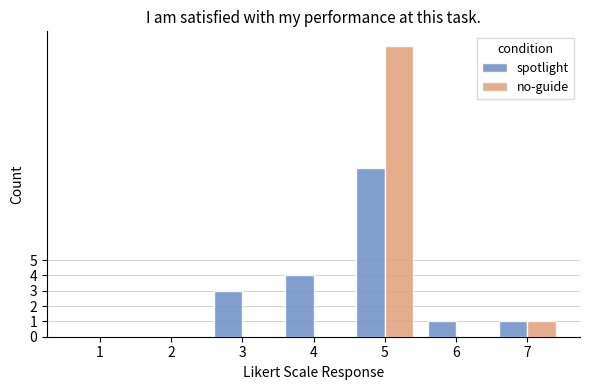

Is the value of no-guide at 7 greater than the value of spotlight at 4?

No